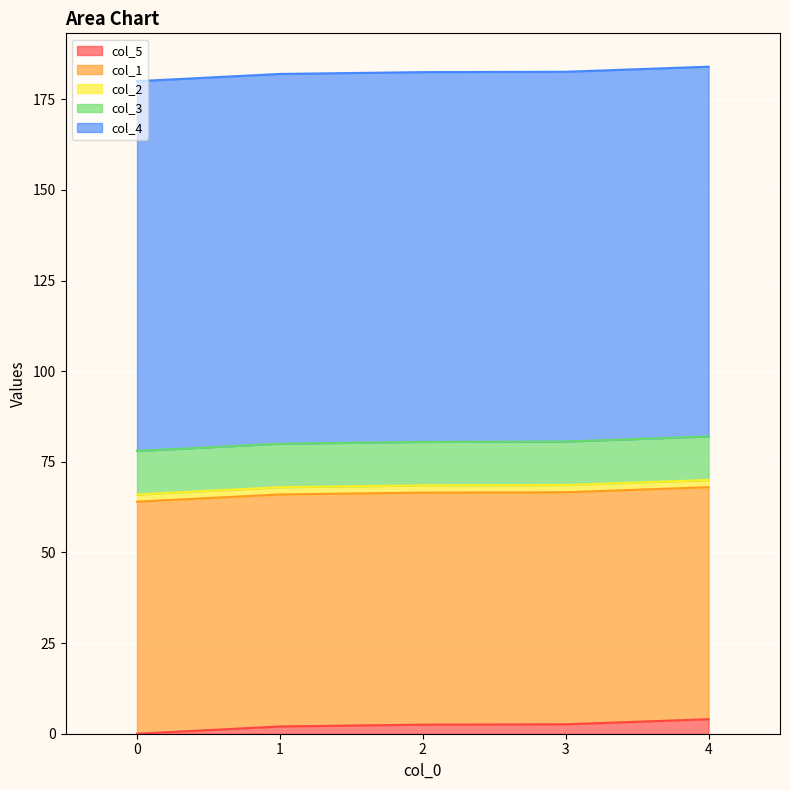

What is the spread (max minus min) of values at 2?

100.0